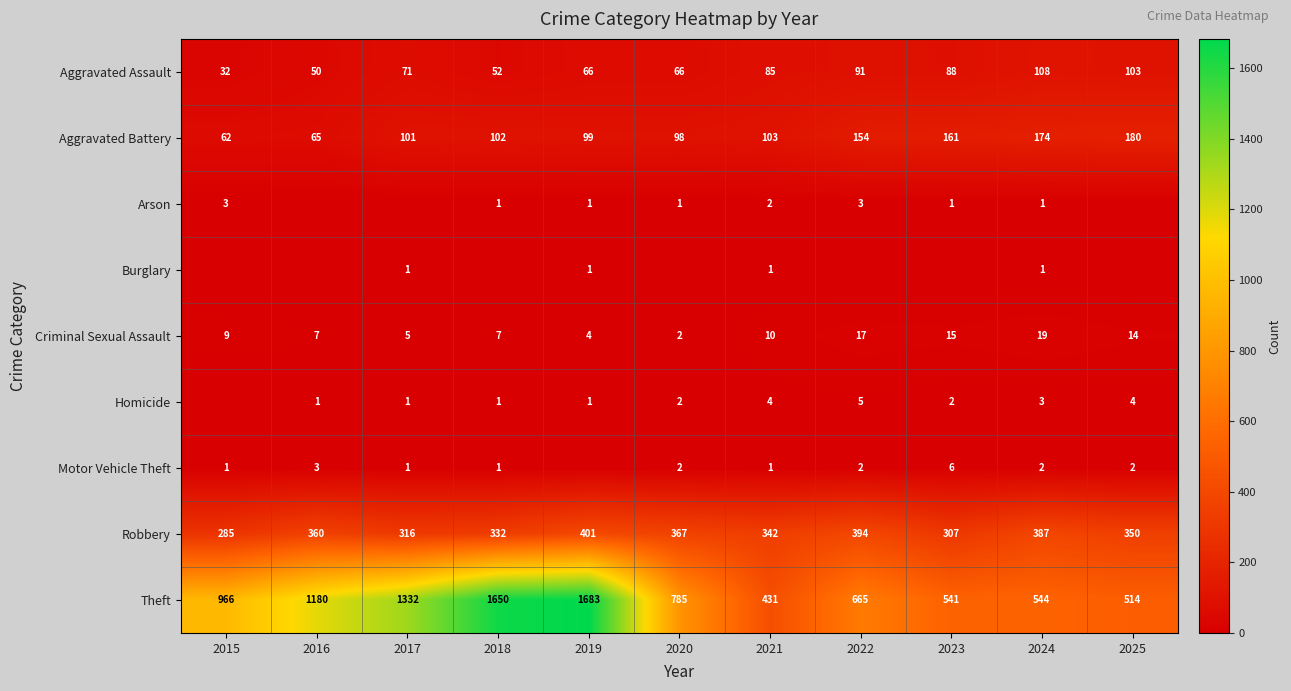

Rank the categories by Theft value from lowest to highest.

2021, 2025, 2023, 2024, 2022, 2020, 2015, 2016, 2017, 2018, 2019